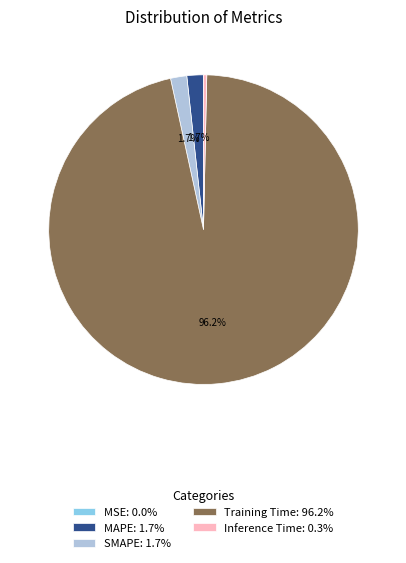

Does any single category account for the majority?

Yes